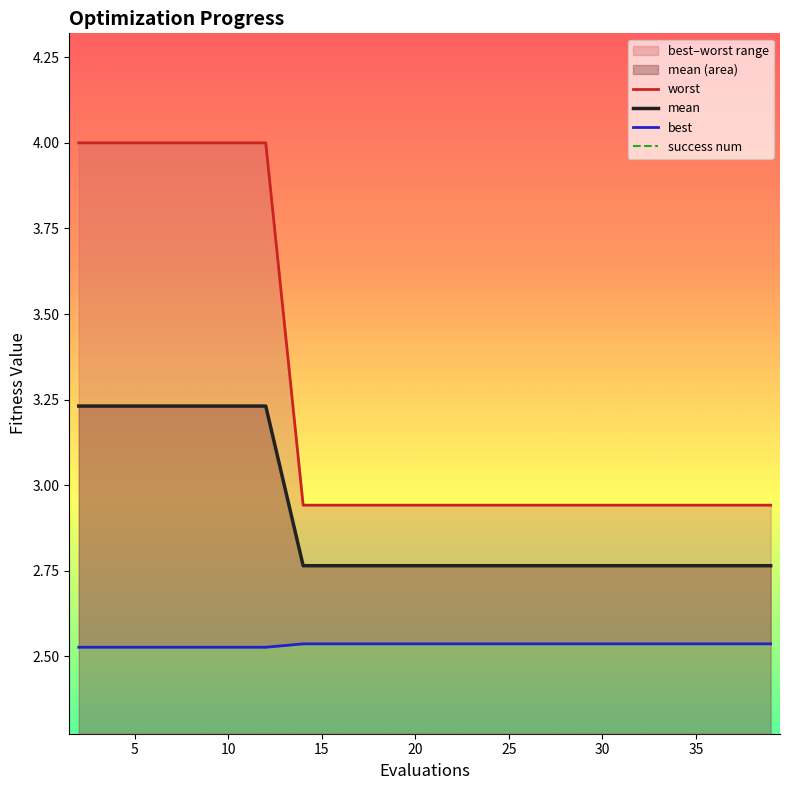

How many lines are shown in the chart?

4